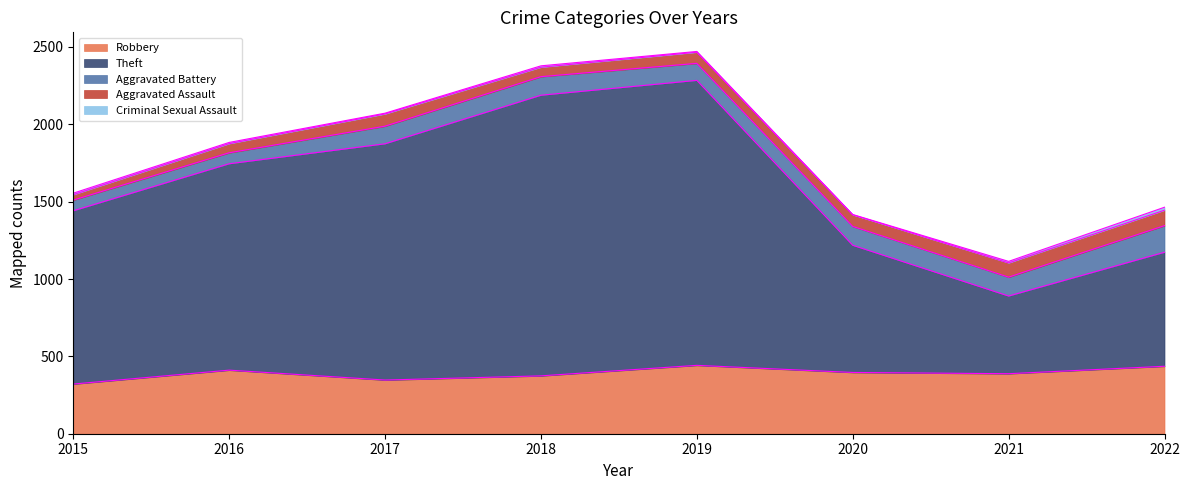

What is the difference between the Aggravated Assault values at 2016 and 2019?

13